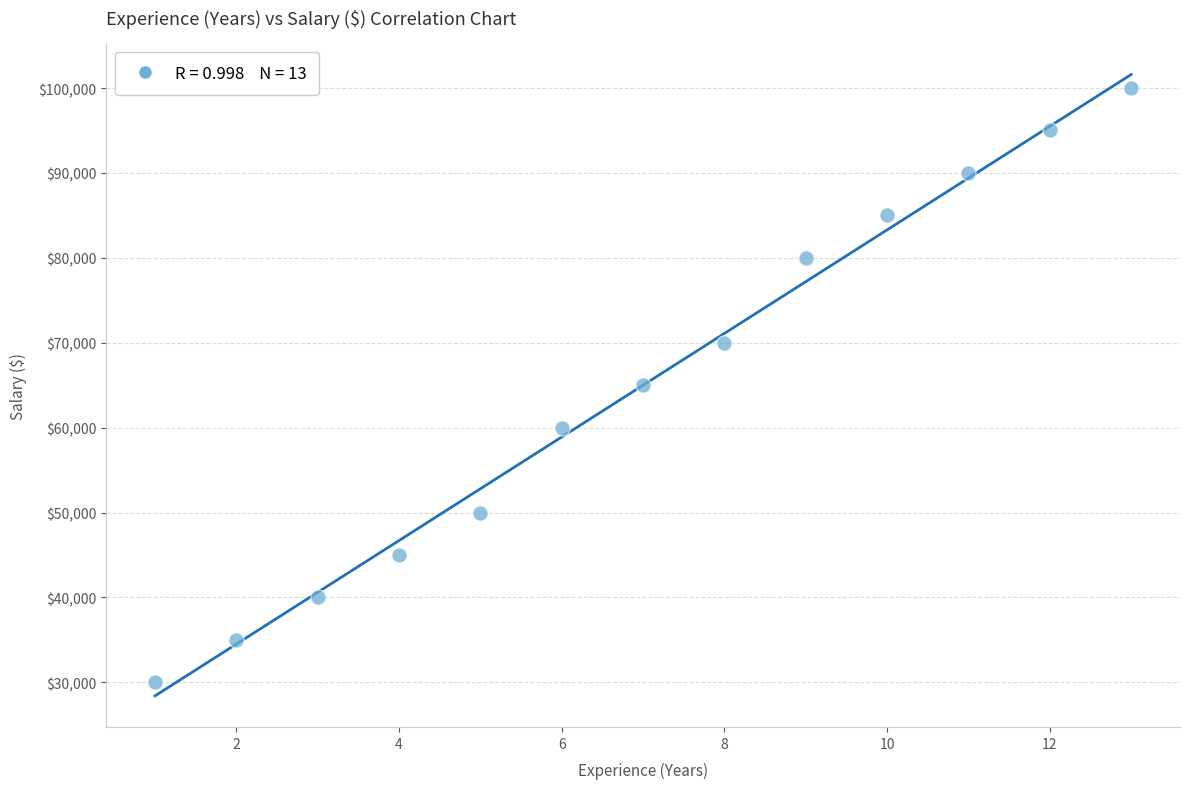

What is the range of Y values (max minus min)?

70000